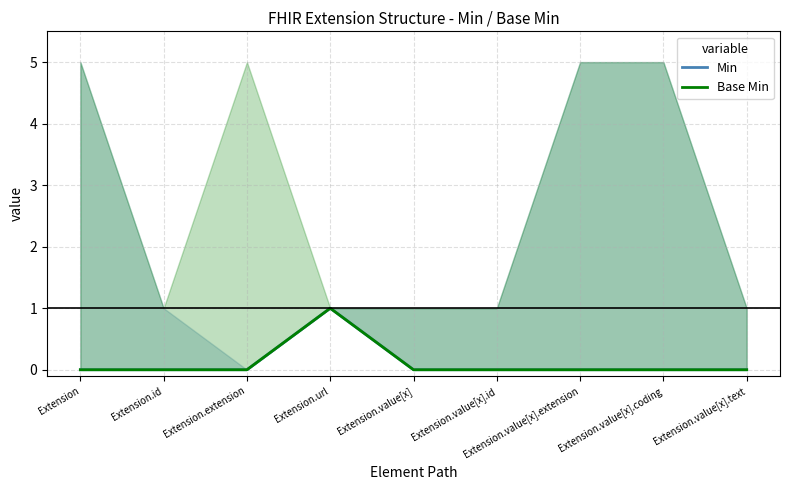

Where is the first local maximum for Base Min?

Extension.url